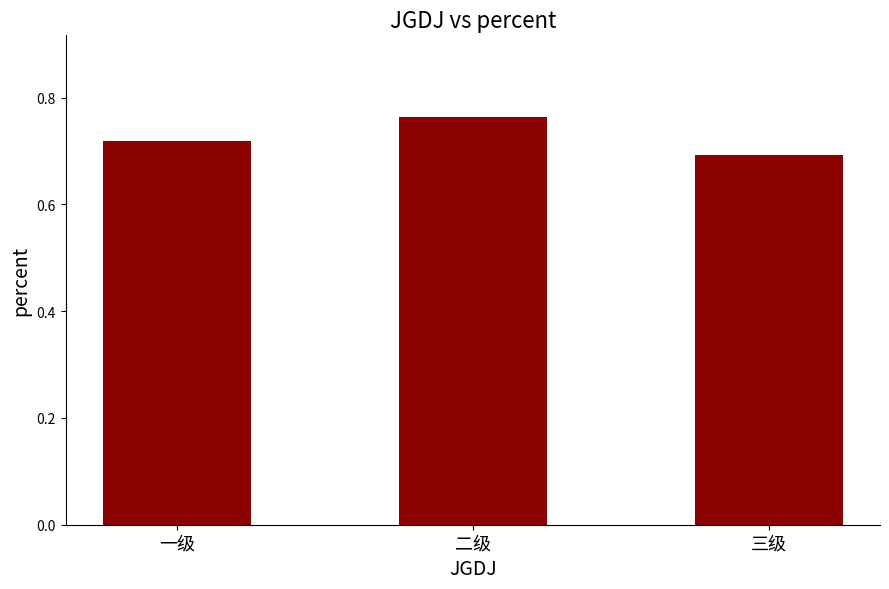

Where is the data nearest to the value 0?

三级